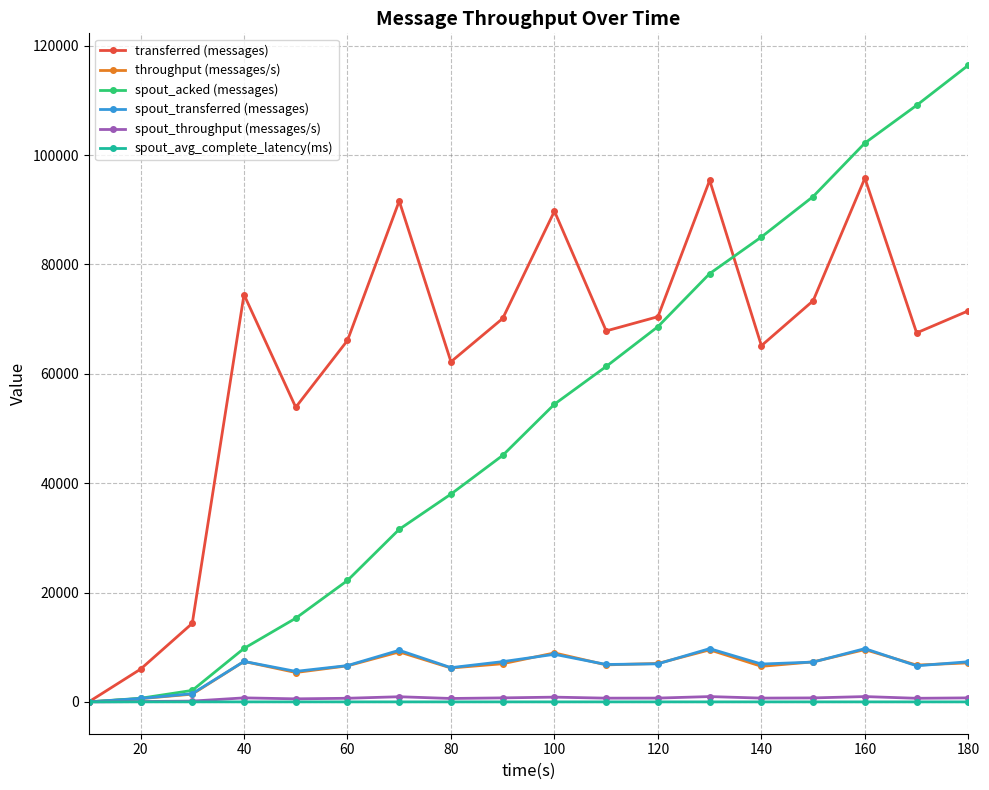

What is the value of the spout_transferred (messages) point at the 18th from the left?

7340.0